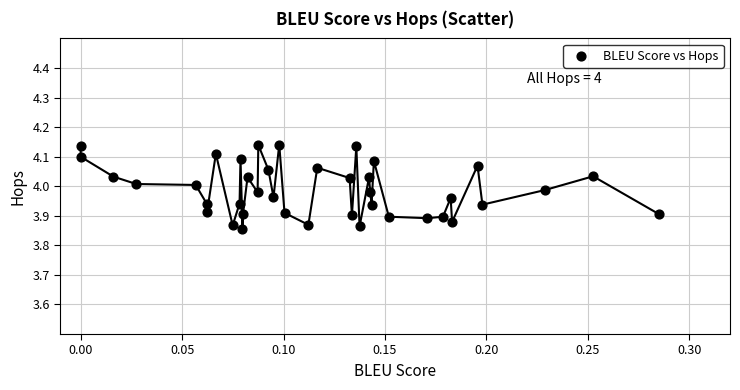

What is the range of X values (max minus min)?

0.3